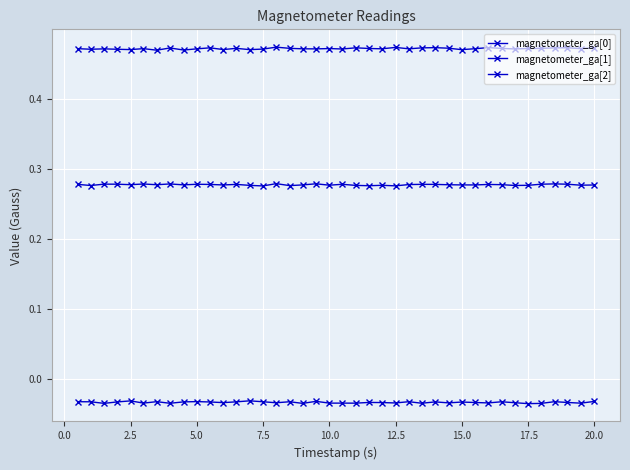

In magnetometer_ga[0], how many points are lower than both neighbors (excluding endpoints)?

13